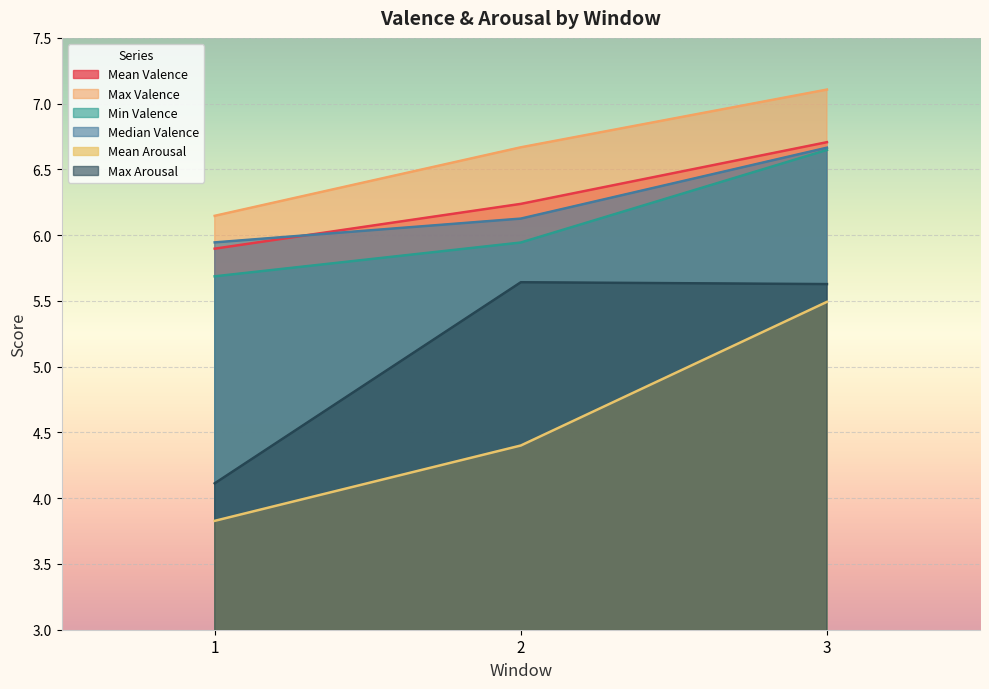

Reading left to right, extract all data points from this chart.

Mean Valence: 5.9	6.2	6.7
Max Valence: 6.1	6.7	7.1
Min Valence: 5.7	5.9	6.6
Median Valence: 5.9	6.1	6.7
Mean Arousal: 3.8	4.4	5.5
Max Arousal: 4.1	5.6	5.6